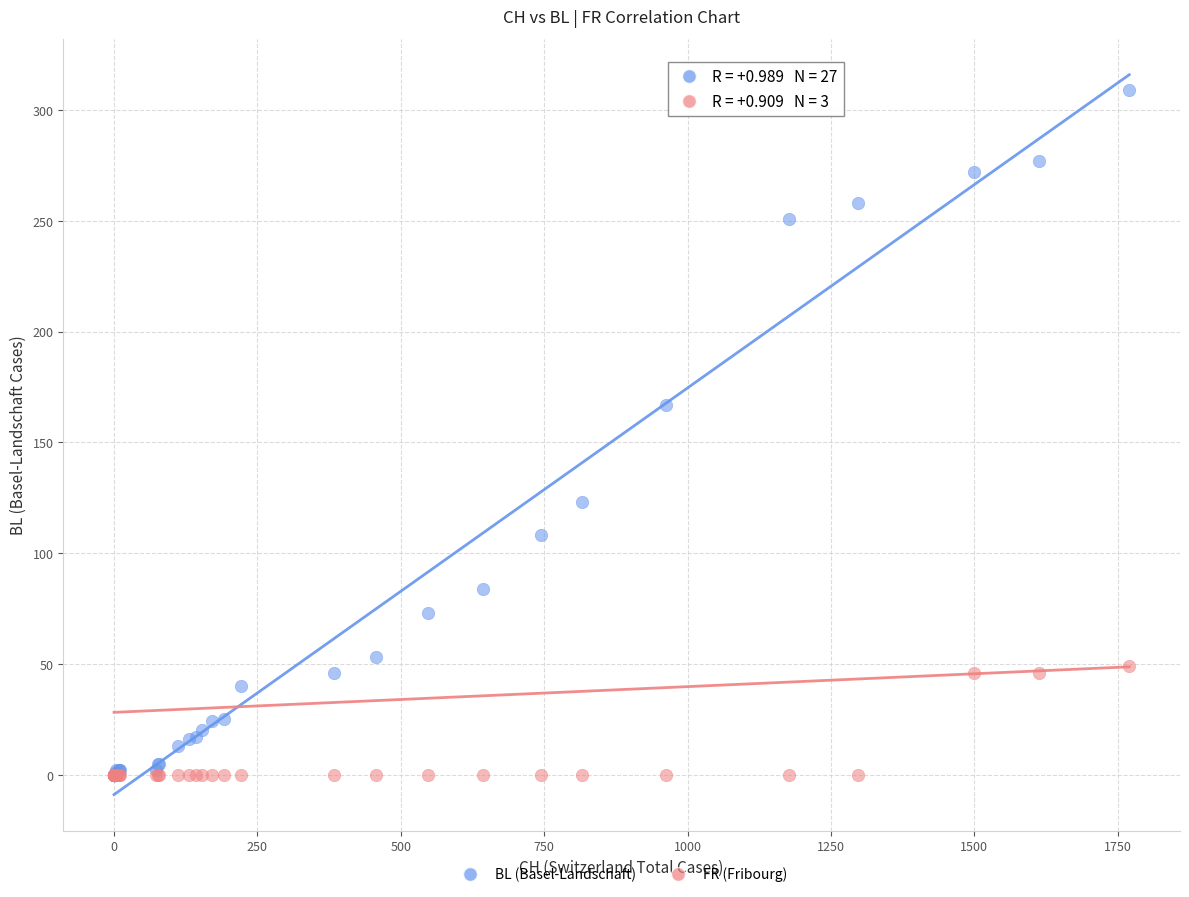

Across all series, what Y value is closest to 154?

167